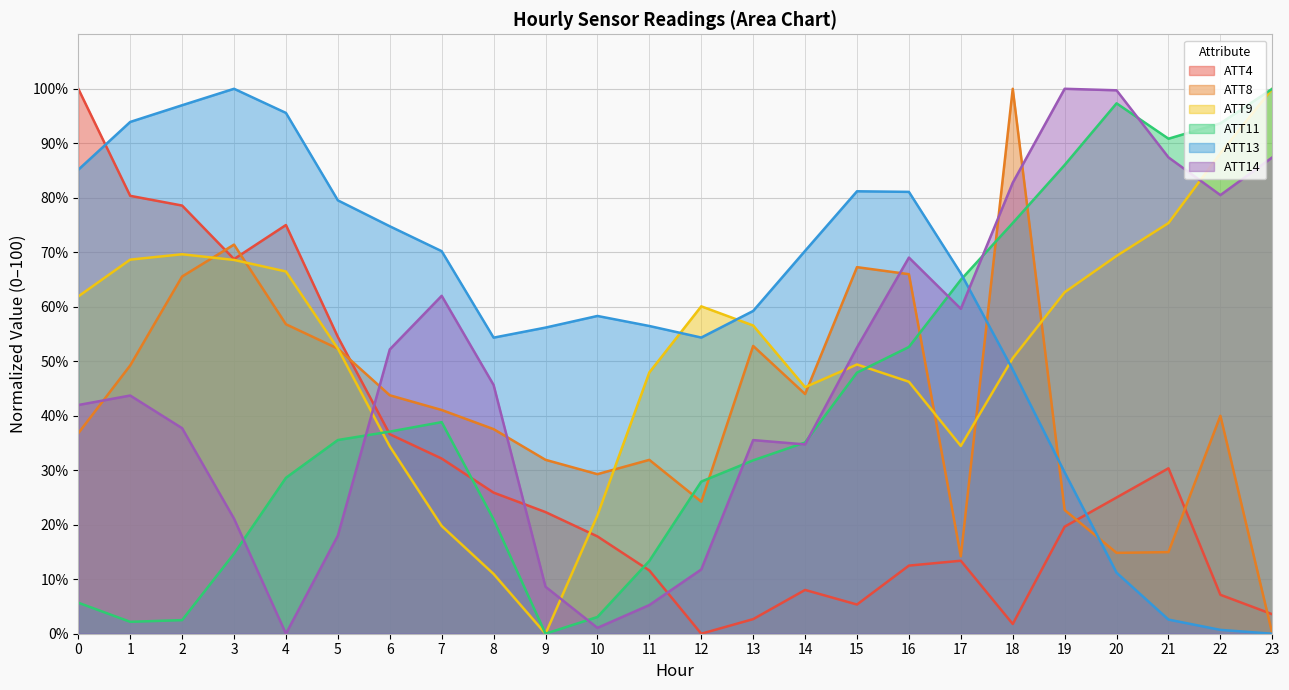

How many times do ATT8 and ATT14 cross each other?

6